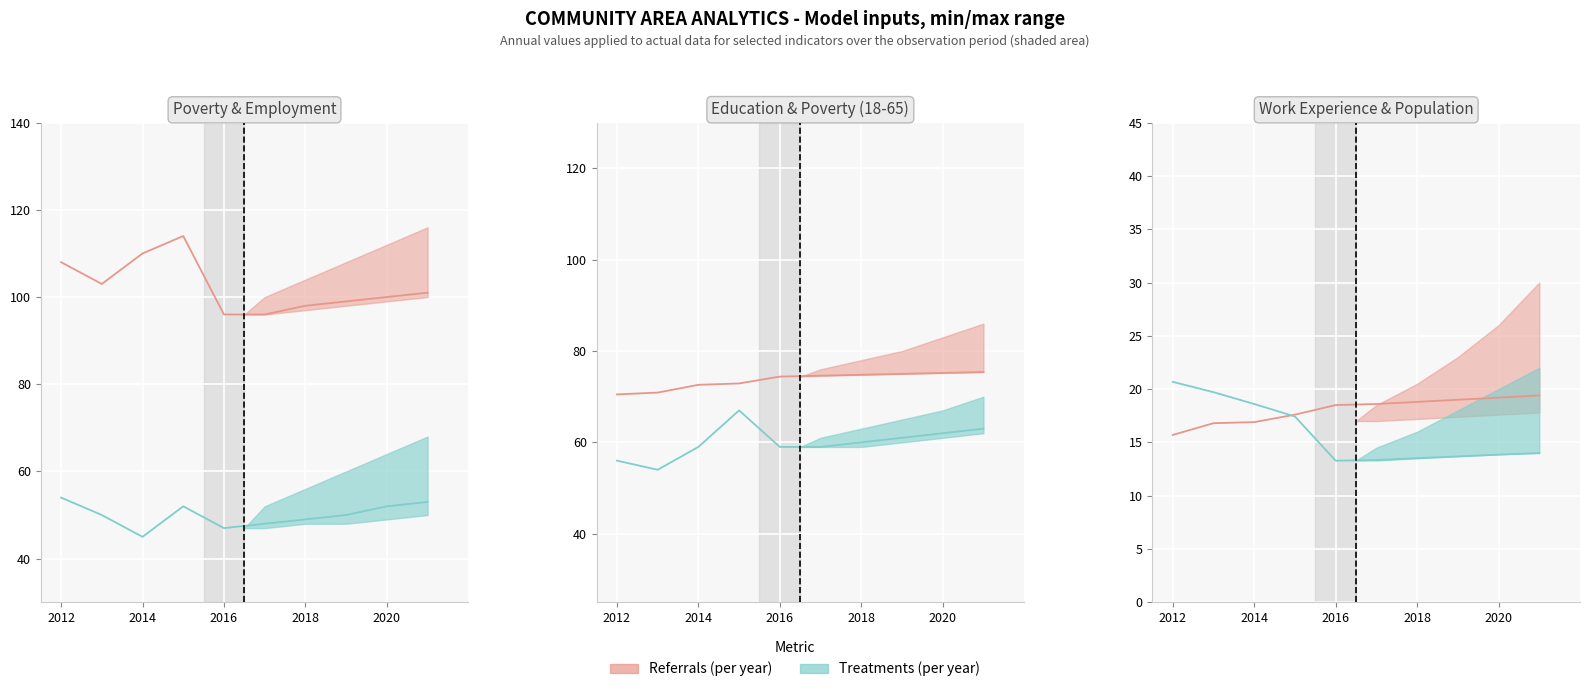

What is the difference between the second highest and minimum values in the Population series?

6.4